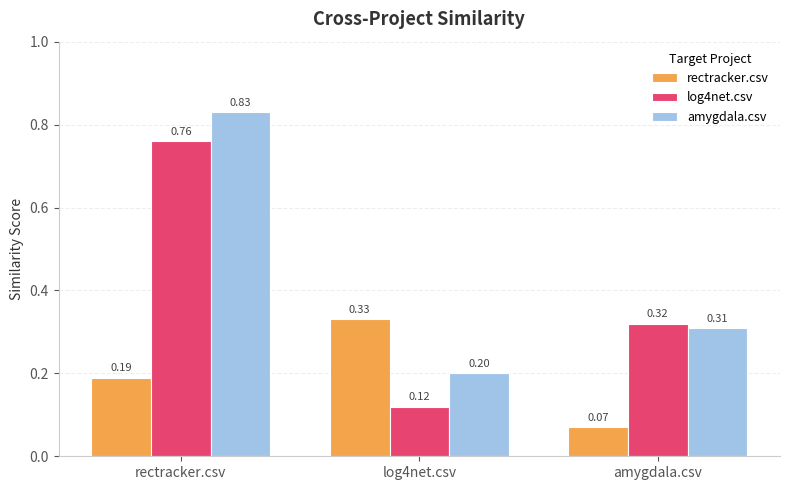

Is the value of rectracker.csv at rectracker.csv greater than the value of log4net.csv at log4net.csv?

Yes